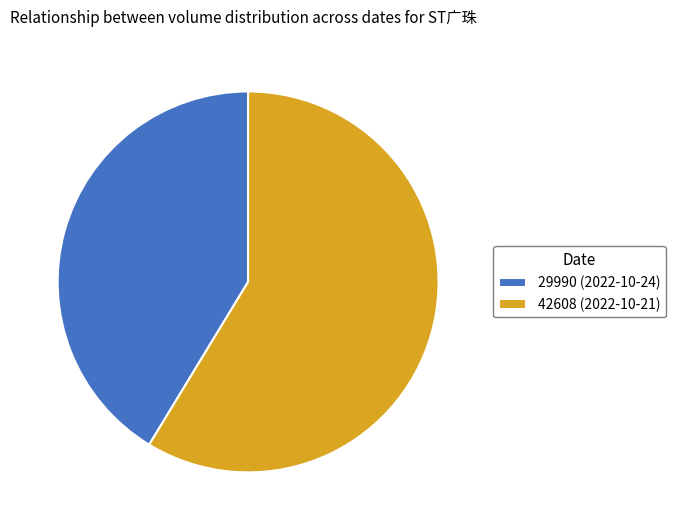

How many slices are in this pie chart?

2